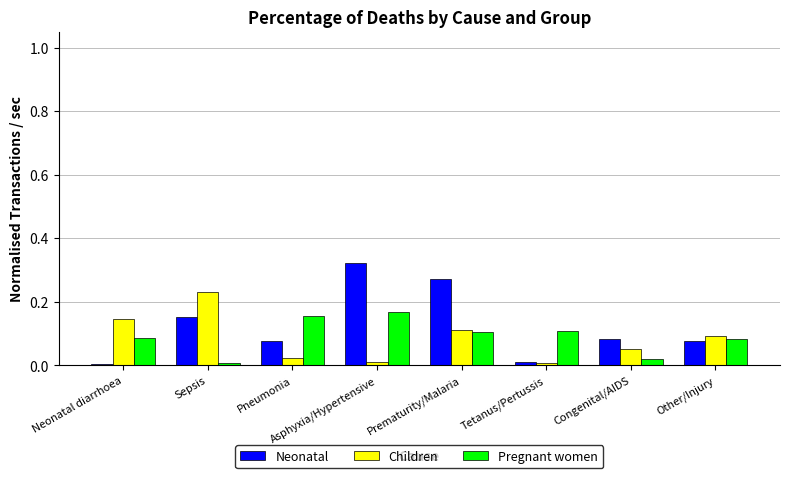

At Asphyxia/Hypertensive, list the series in order from largest to smallest.

Neonatal, Pregnant women, Children